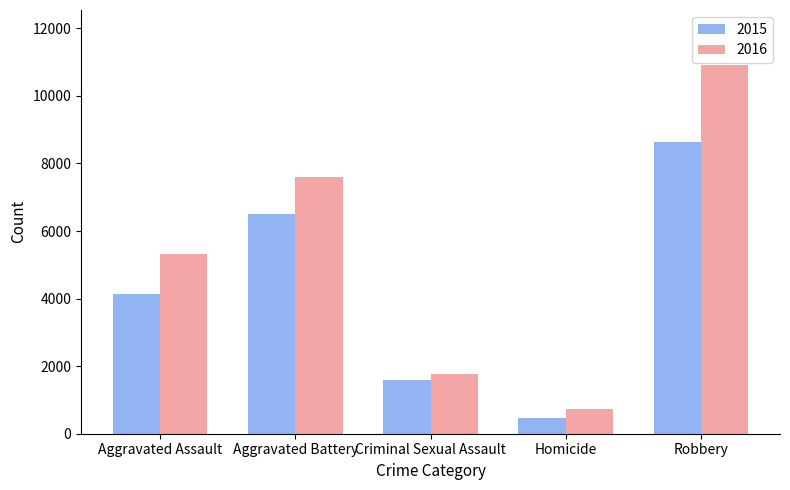

What position from the right is Aggravated Battery?

4